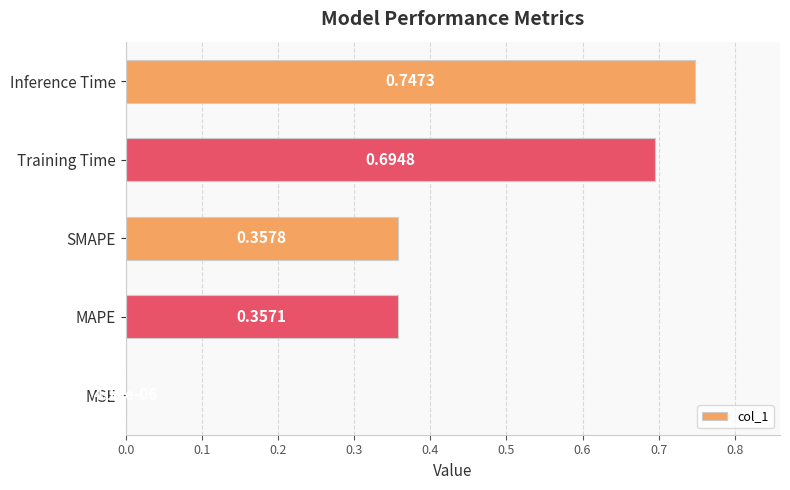

What is the sum of all values?

2.2